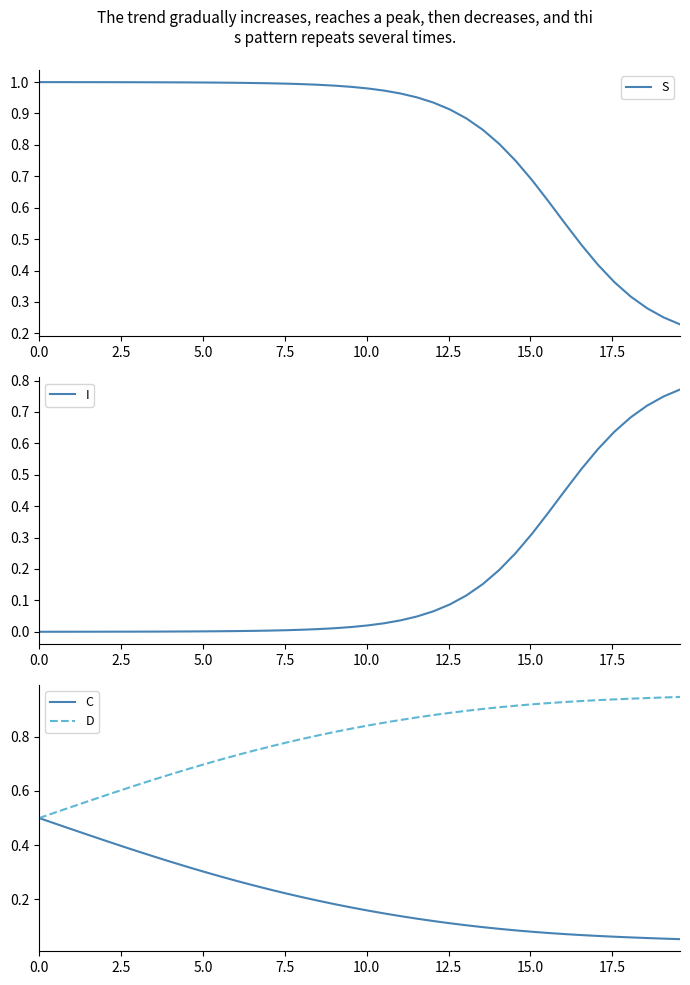

How many lines are shown in the chart?

4